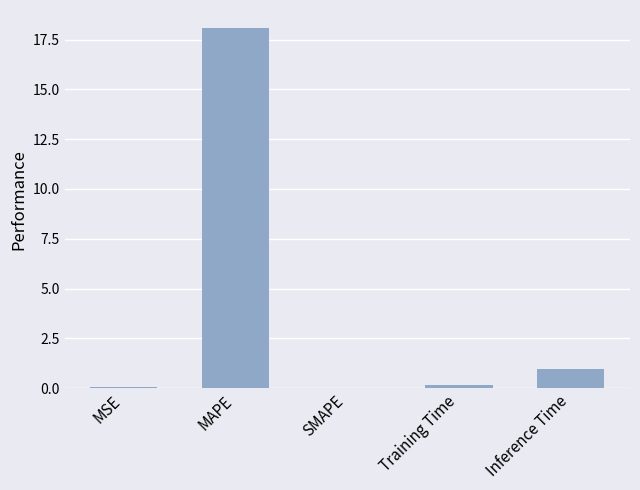

Are the bars horizontal?

No